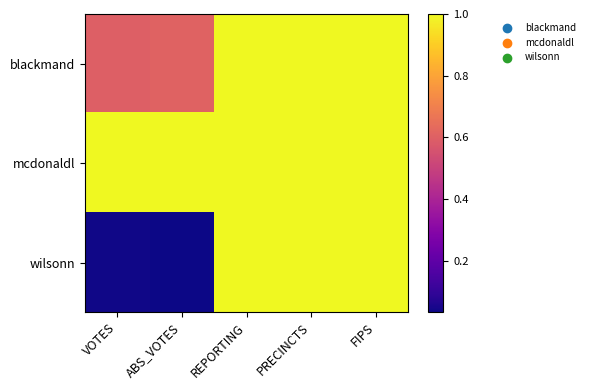

List the series in order of their overall mean, lowest first.

wilsonn, blackmand, mcdonaldl